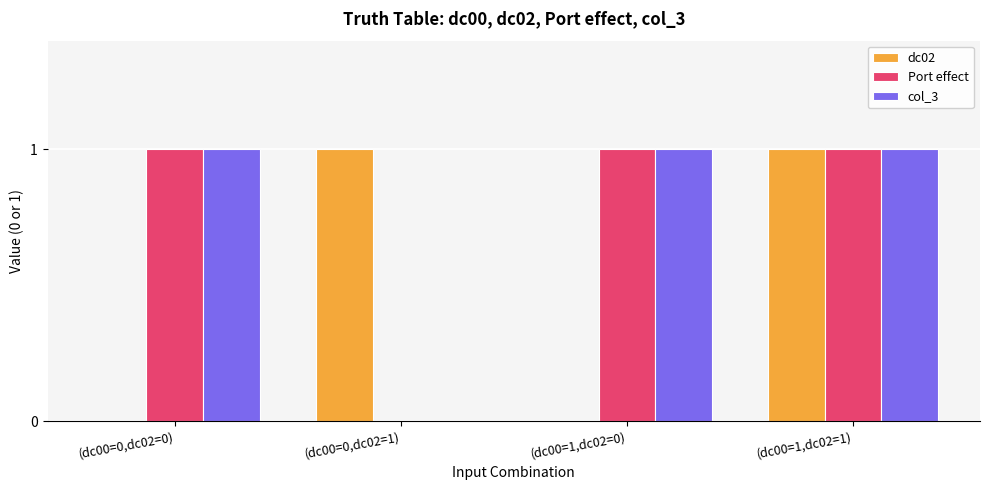

How many groups of bars are there?

4